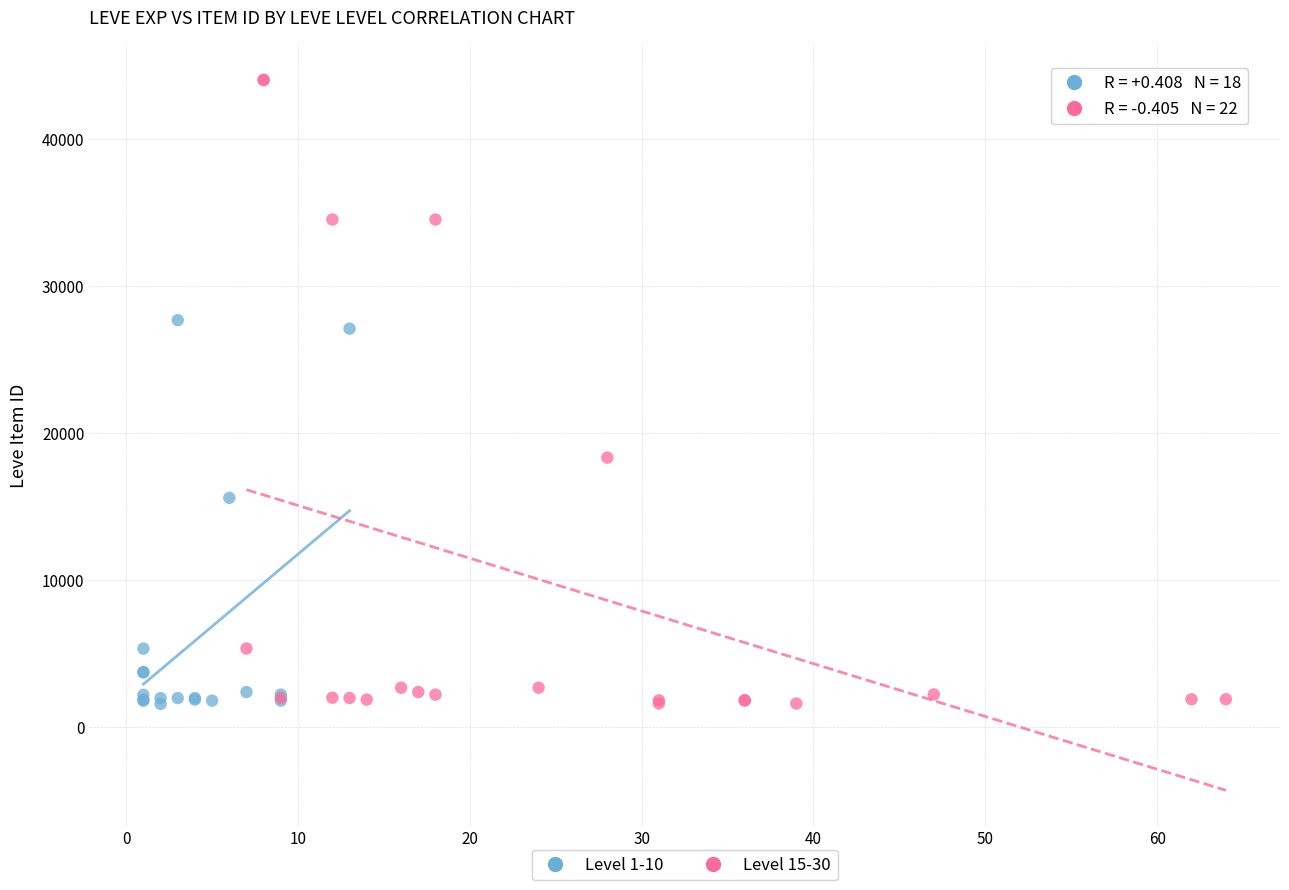

Which series contains the highest Y value?

Level 15-30